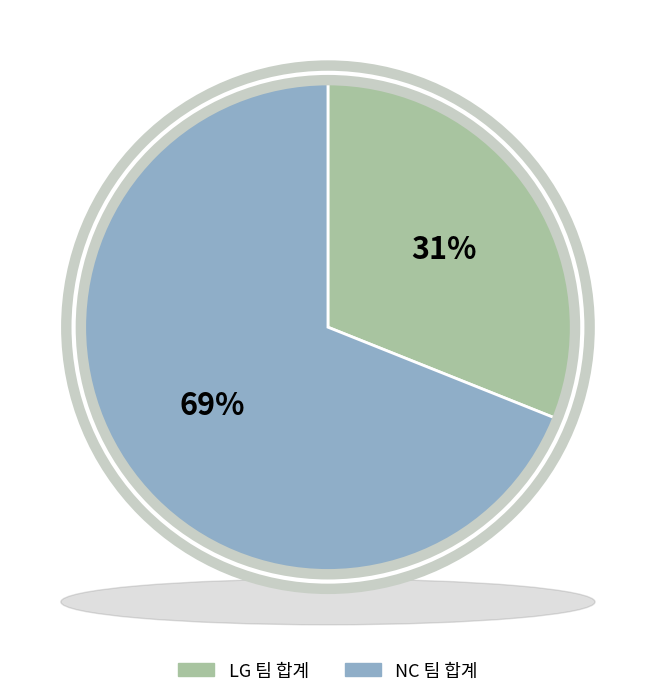

To the nearest percent, what is the combined percentage of LG 팀 합계 and NC 팀 합계?

100%